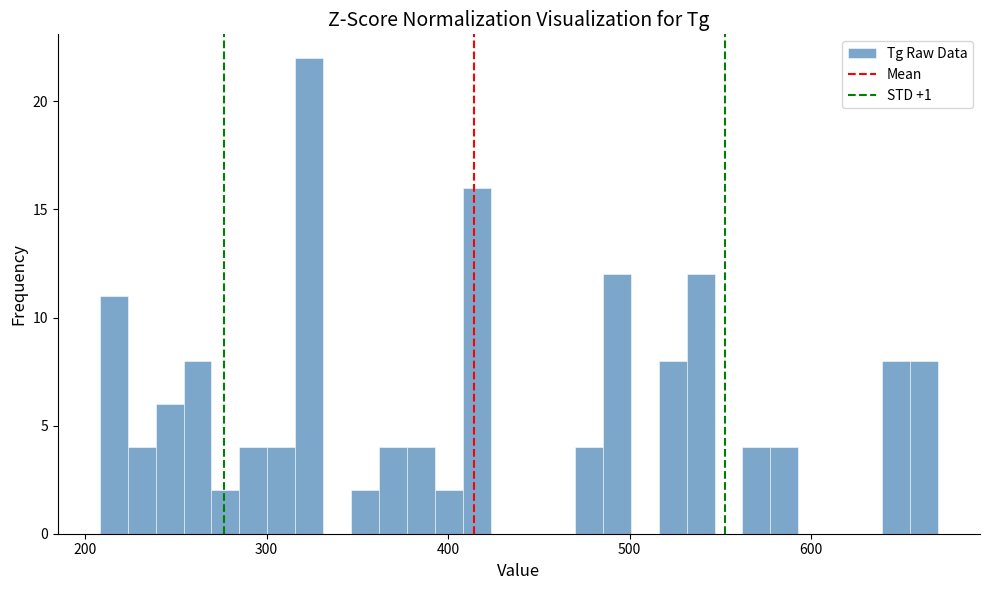

Around what value on the x-axis is the tallest bar? Give the approximate position of its centre, as read against the axis.

320